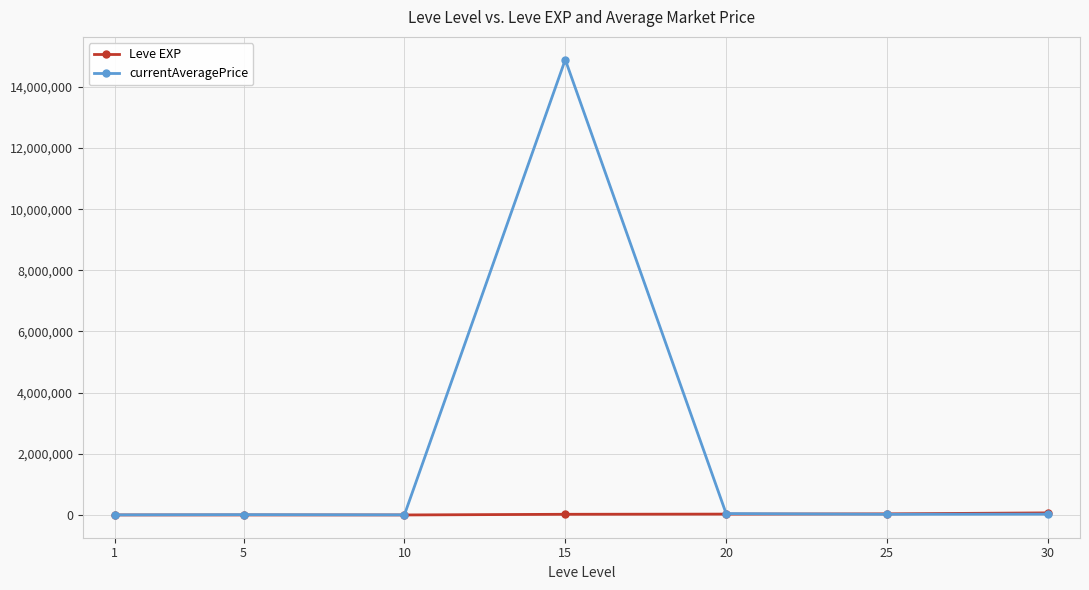

How many data points does each series have?

7